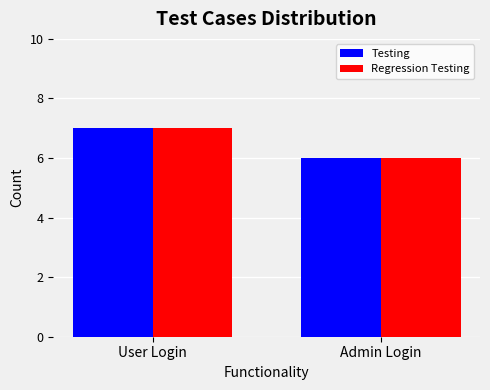

Reading left to right, what are all the values shown in this chart?

Testing: 7	6
Regression Testing: 7	6